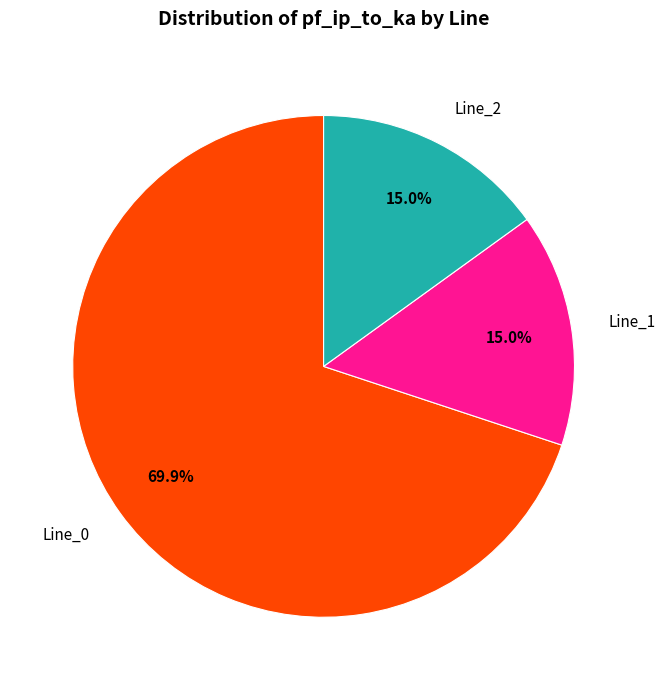

How many segments does this pie chart have?

3